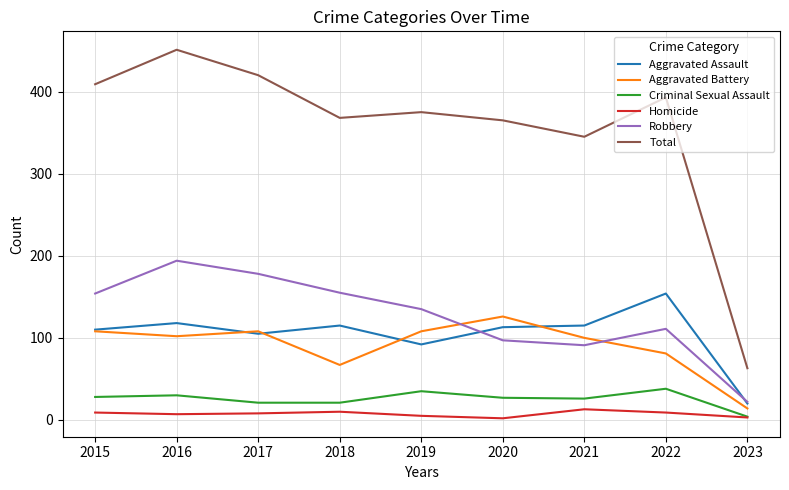

True or false: Robbery has a value of 38 at 2023.

False